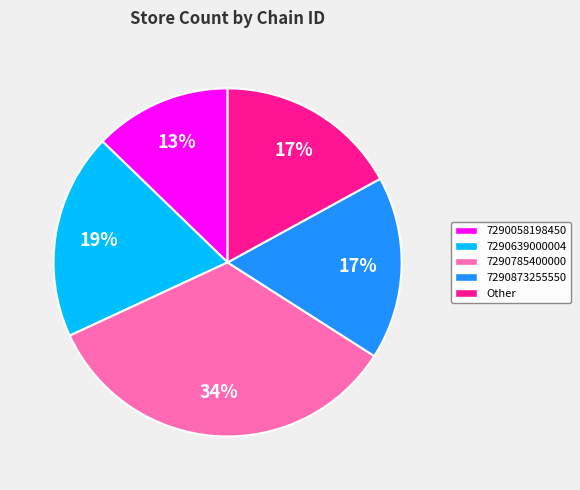

Count the number of slices in the pie.

5